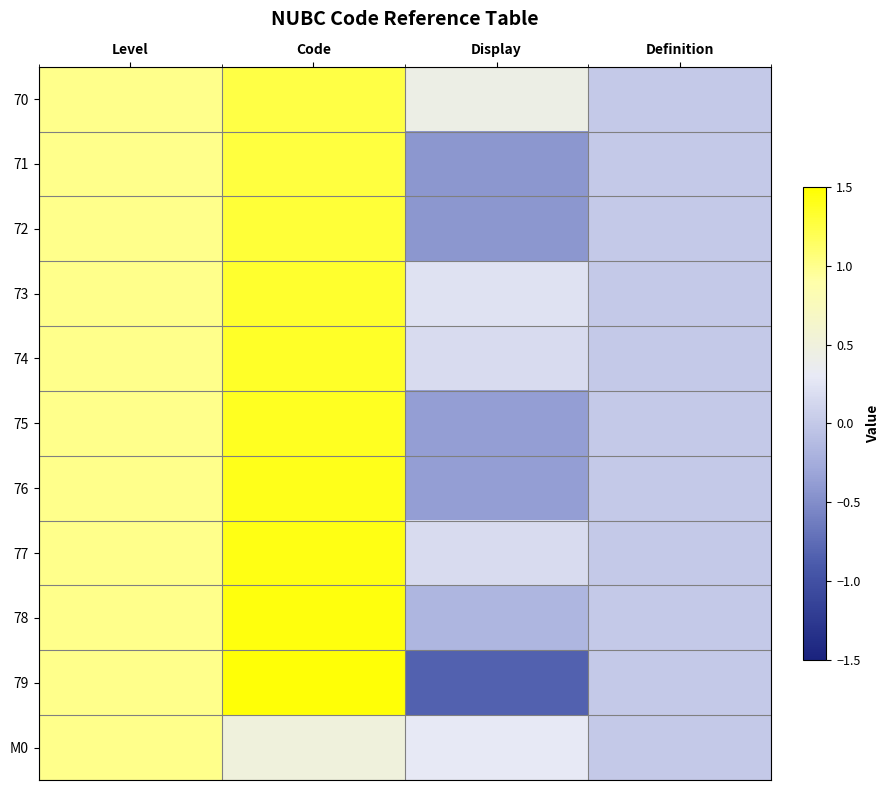

What is the minimum value shown in the chart?

-0.8